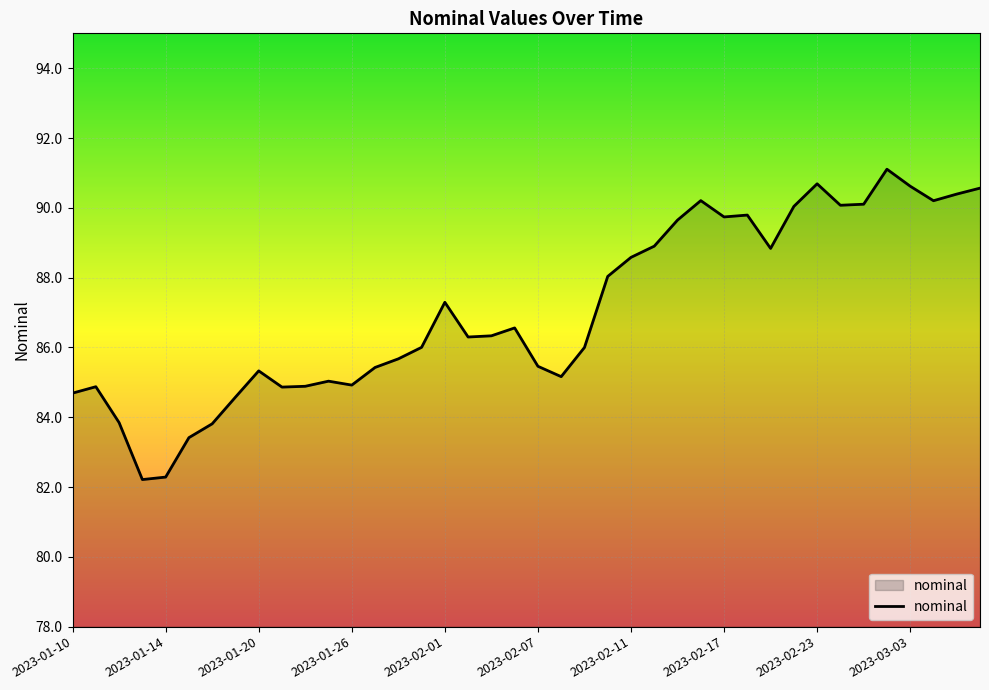

How many lines are shown in the chart?

1